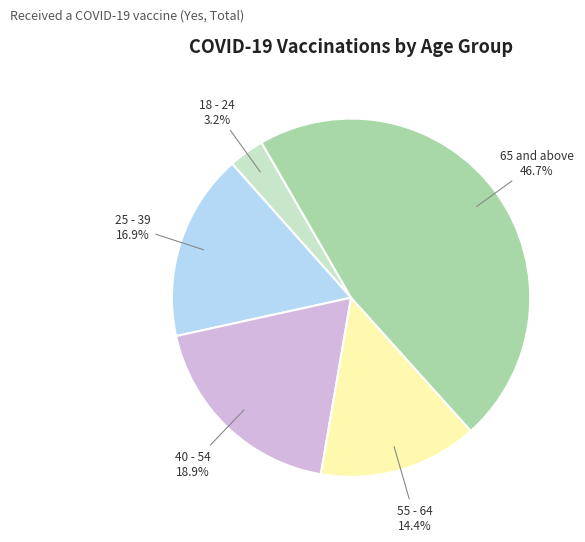

Combined, do 25 - 39 and 55 - 64 account for over 50%?

No